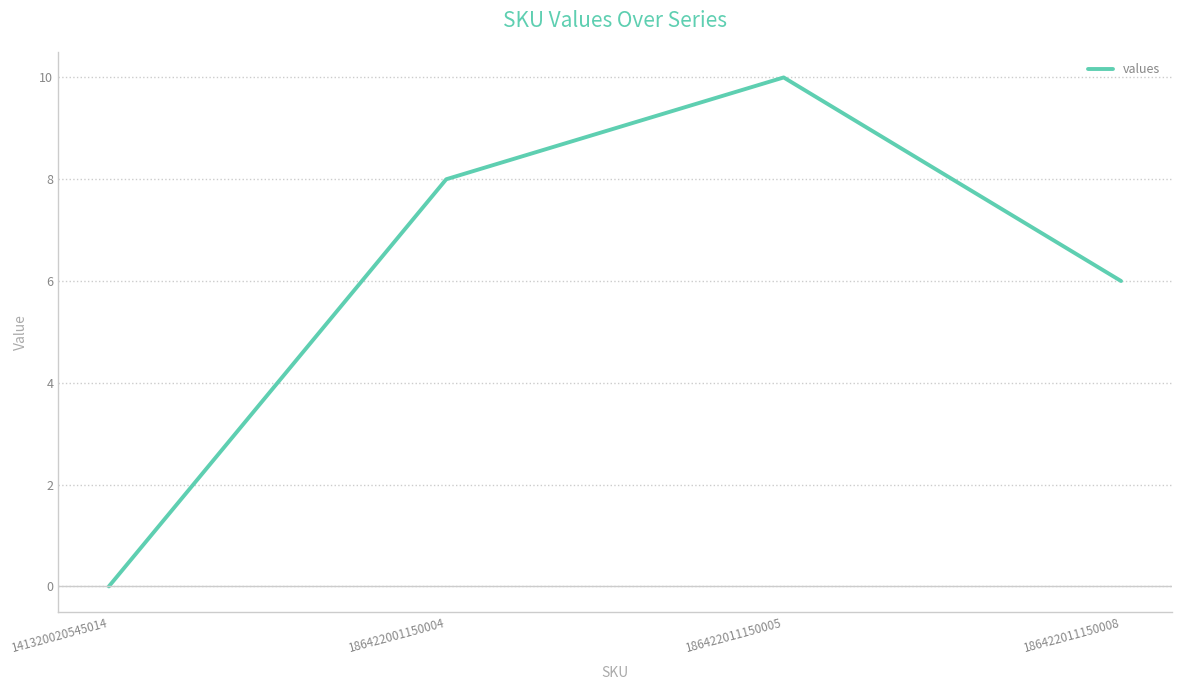

True or false: the data has more than 0 interior local peaks.

True